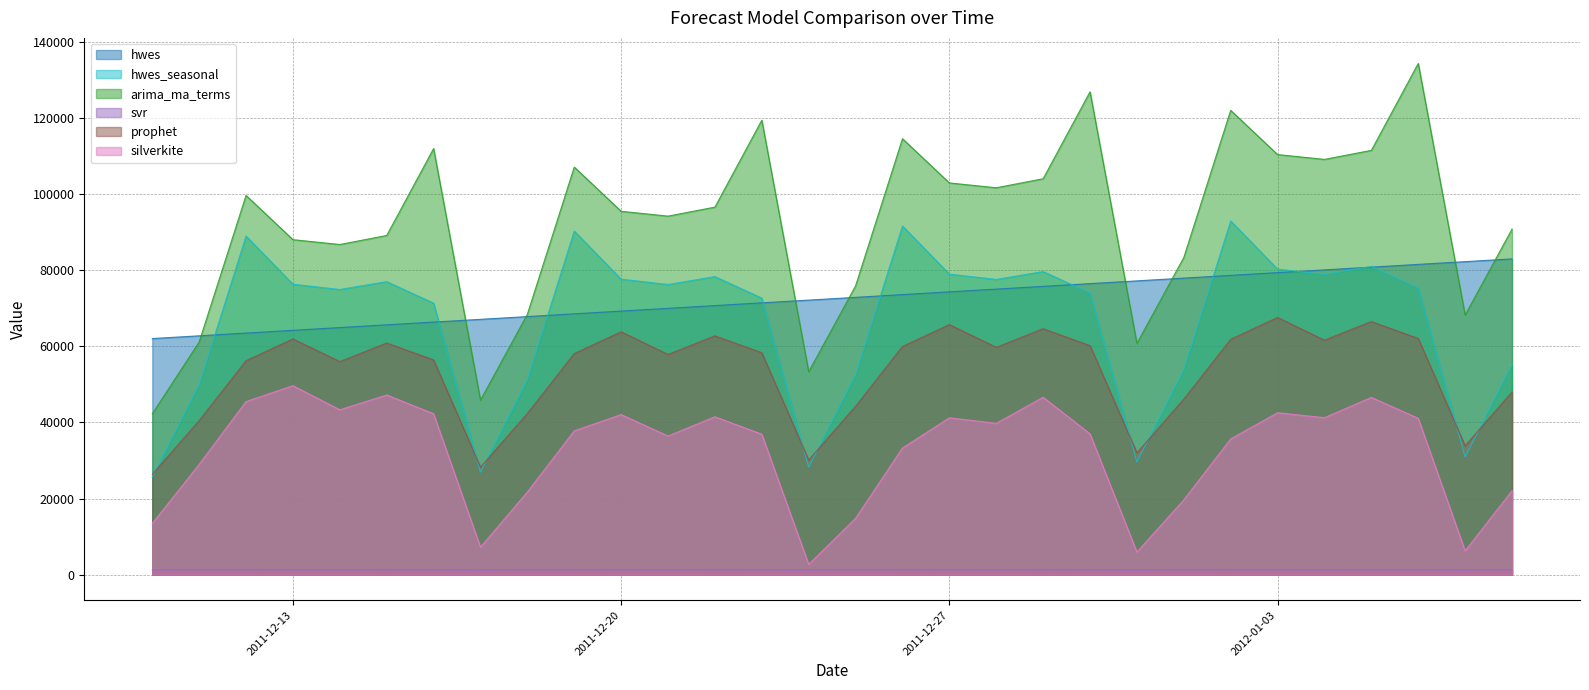

True or false: silverkite and svr cross at least once.

False